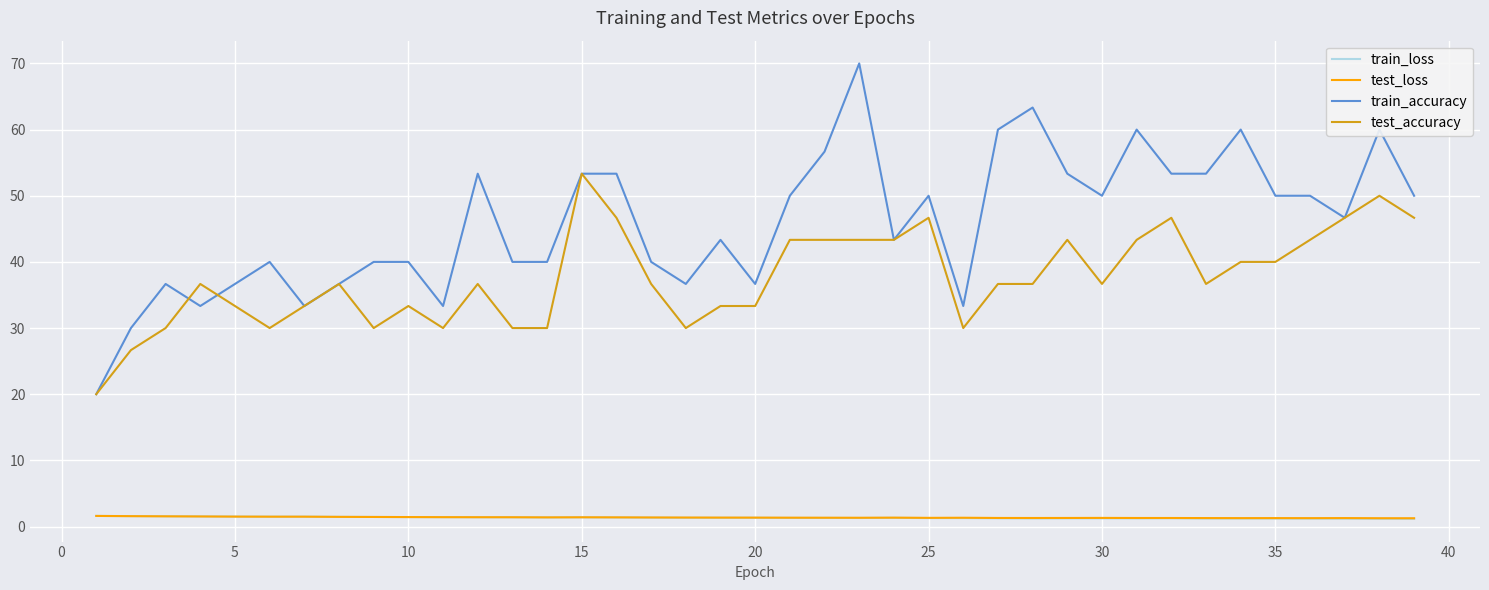

Which series has the largest total across all categories?

train_accuracy